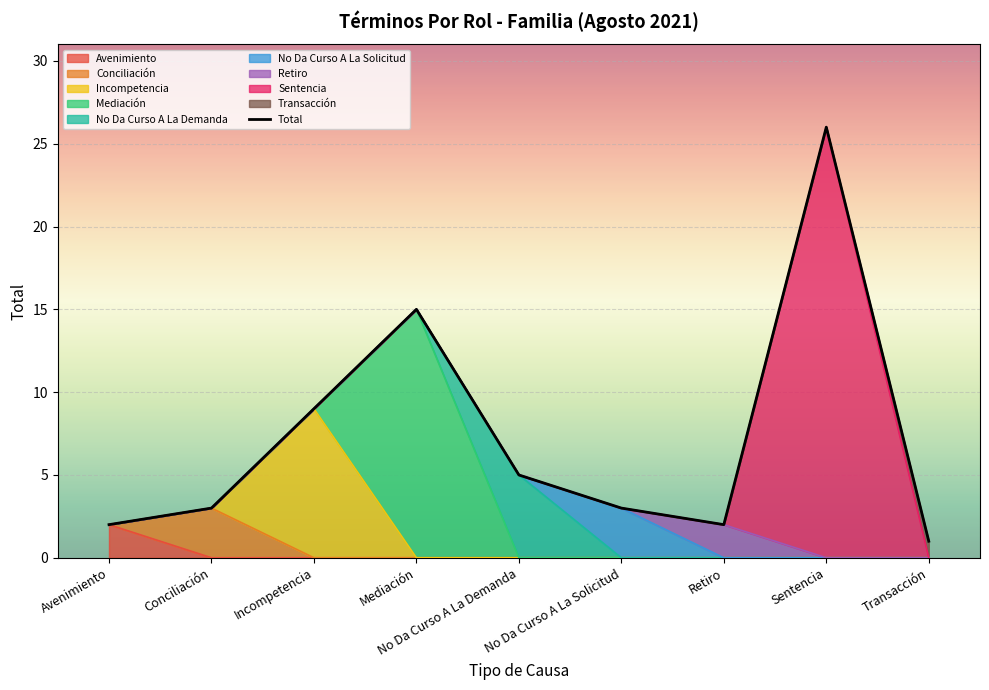

Reading left to right, transcribe all the data shown in this chart.

2	3	9	15	5	3	2	26	1